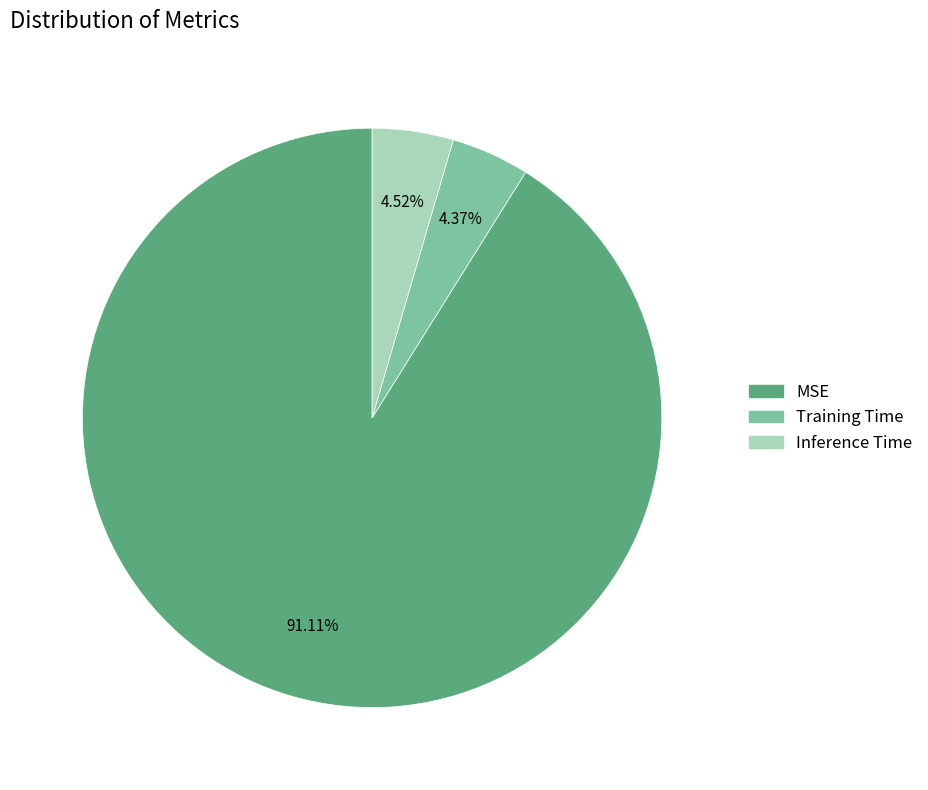

Which has a higher value, Inference Time or MSE?

MSE